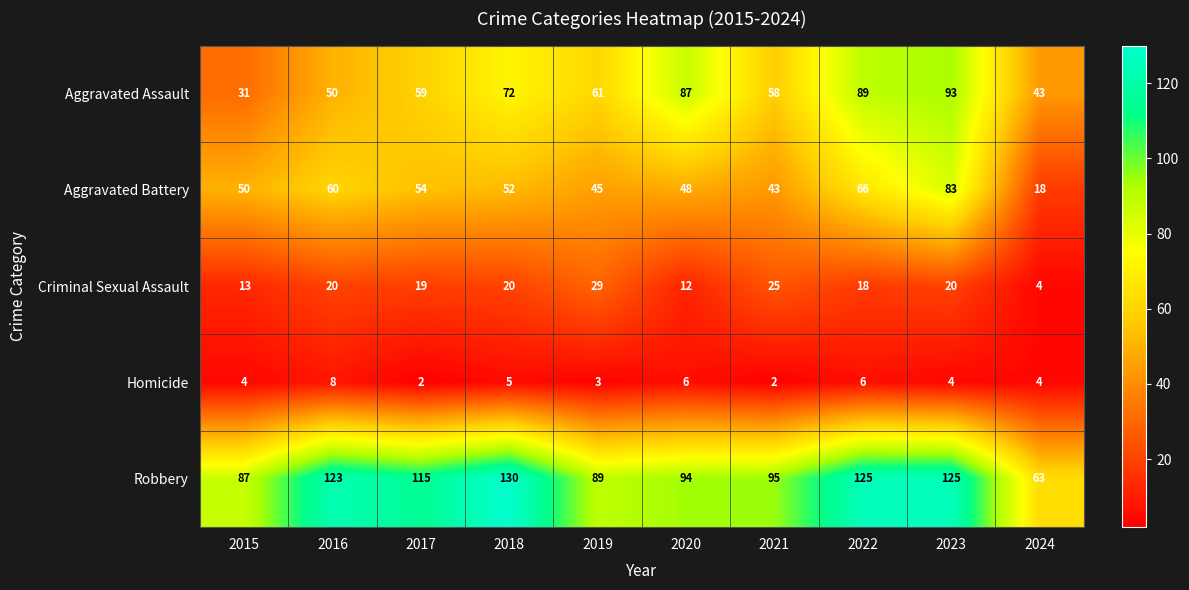

Count the number of data series in this chart.

5